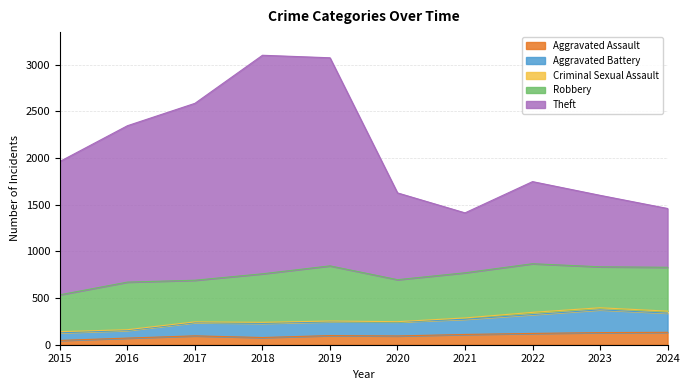

The Aggravated Assault series shows 46 at 2015. True or false?

True